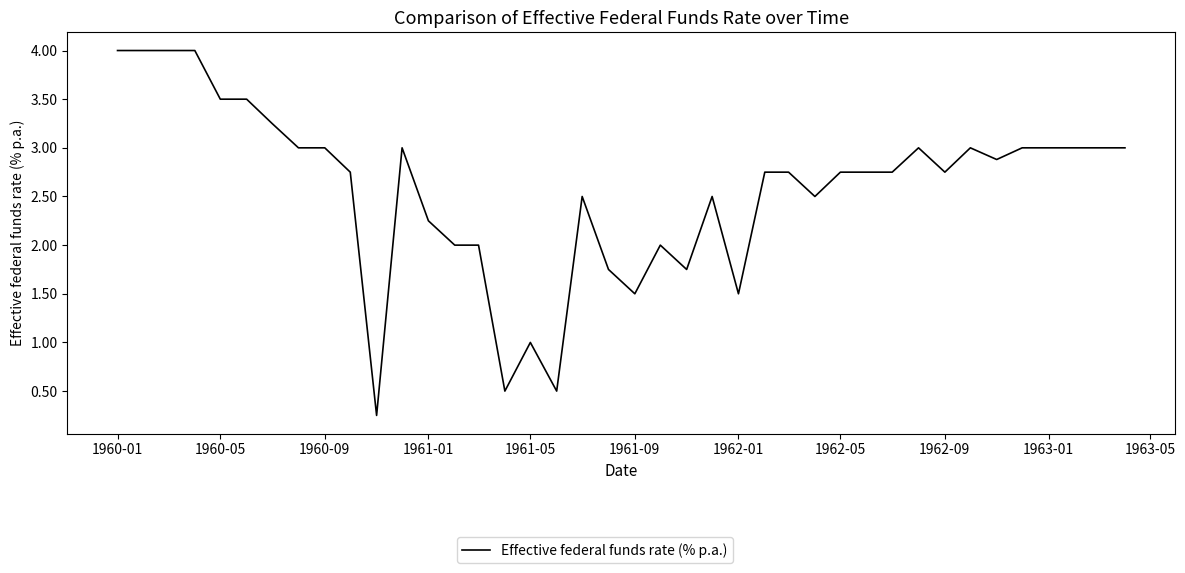

What is the maximum value shown in the chart?

4.0